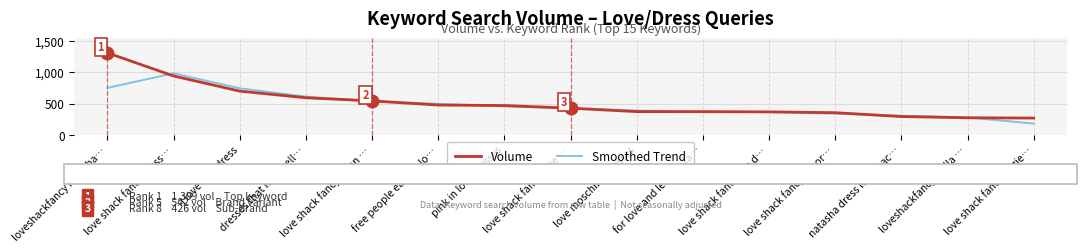

How many lines are shown in the chart?

2